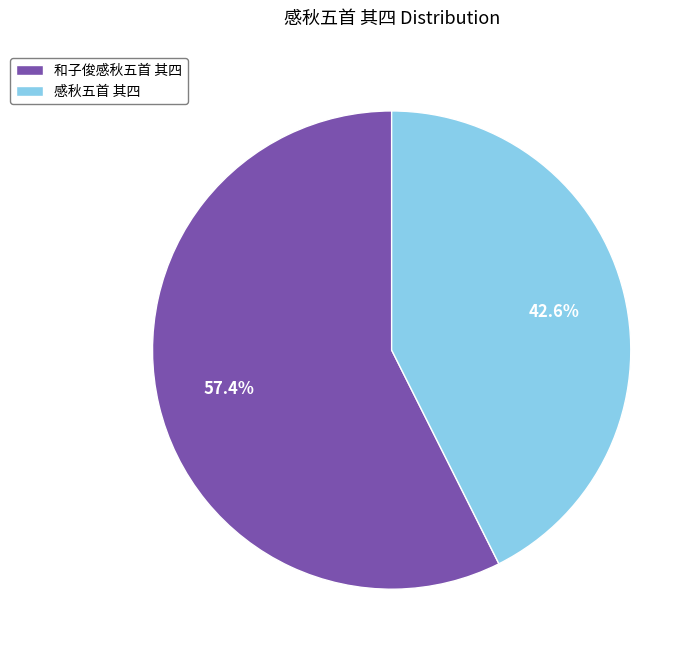

What percentage is the 和子俊感秋五首 其四 slice, to the nearest percent?

57%